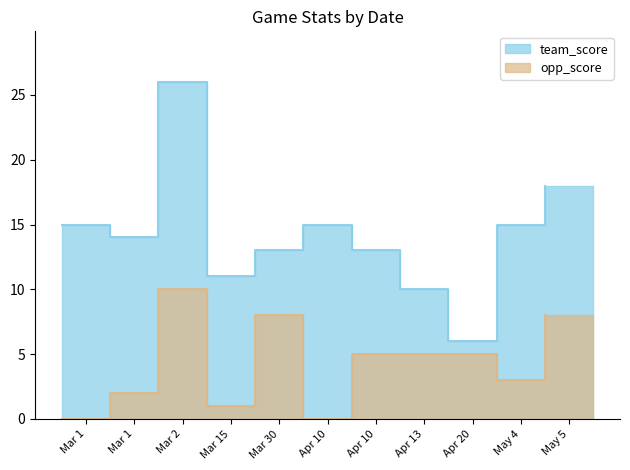

At which category is the sum across all series the highest?

Mar 2